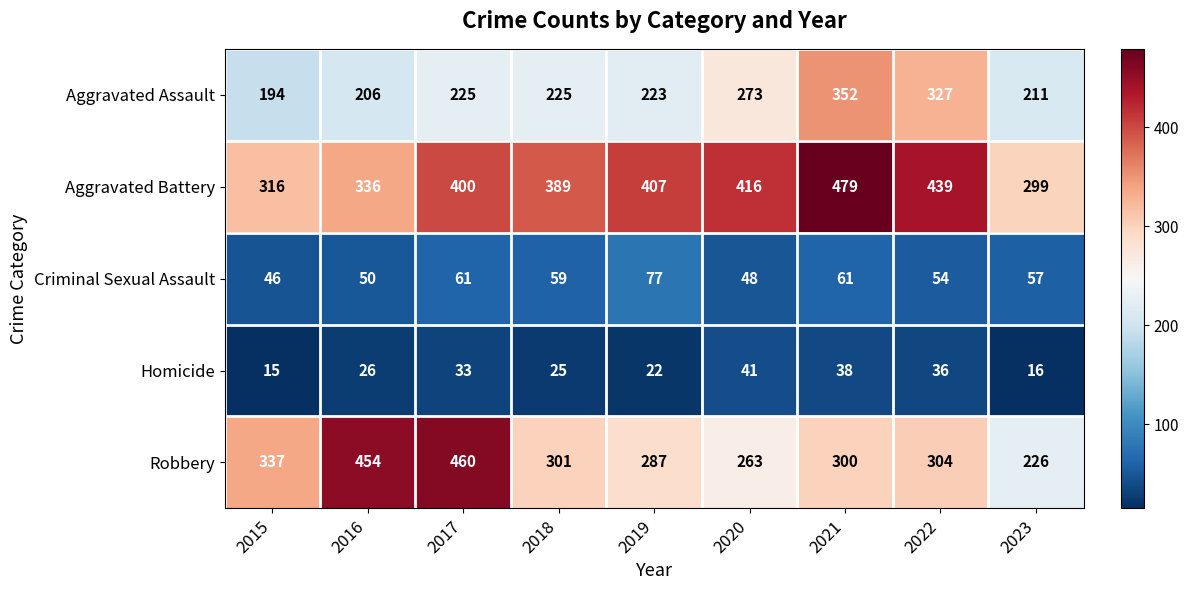

At which label does Aggravated Battery reach its minimum?

2023